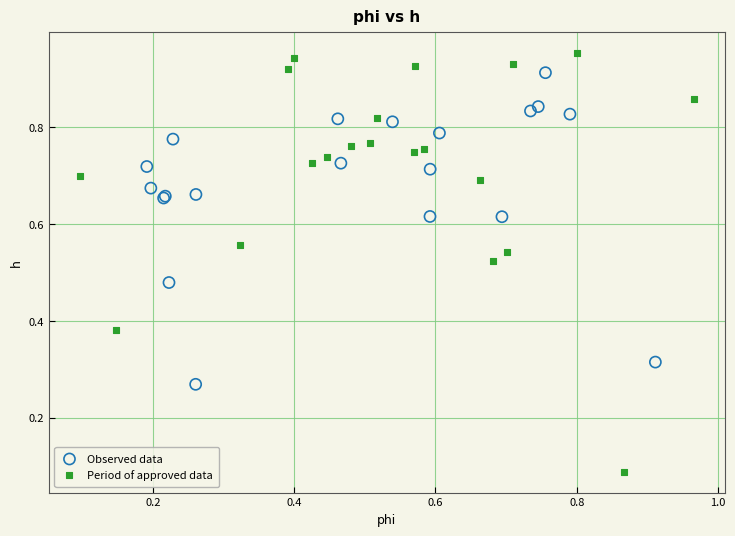

Which series has the largest Y range (max minus min)?

Period of approved data